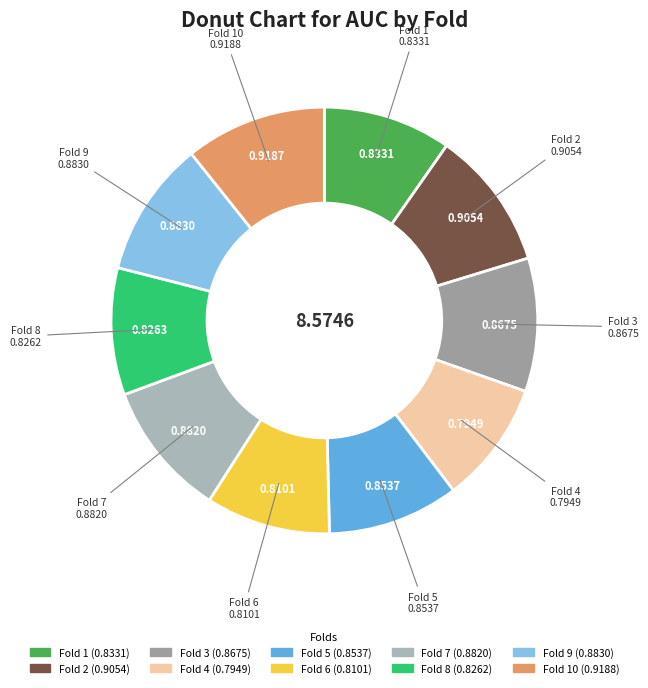

How many slices are in this pie chart?

10